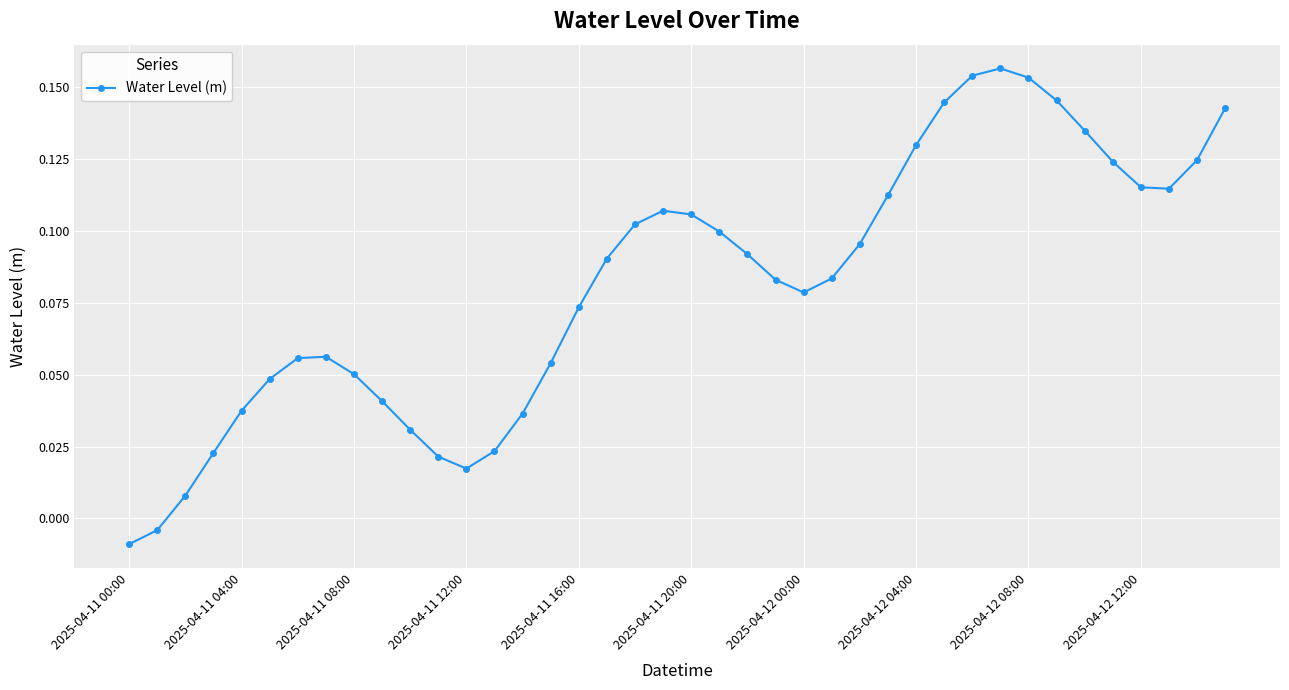

What is the sum of all values?

3.3